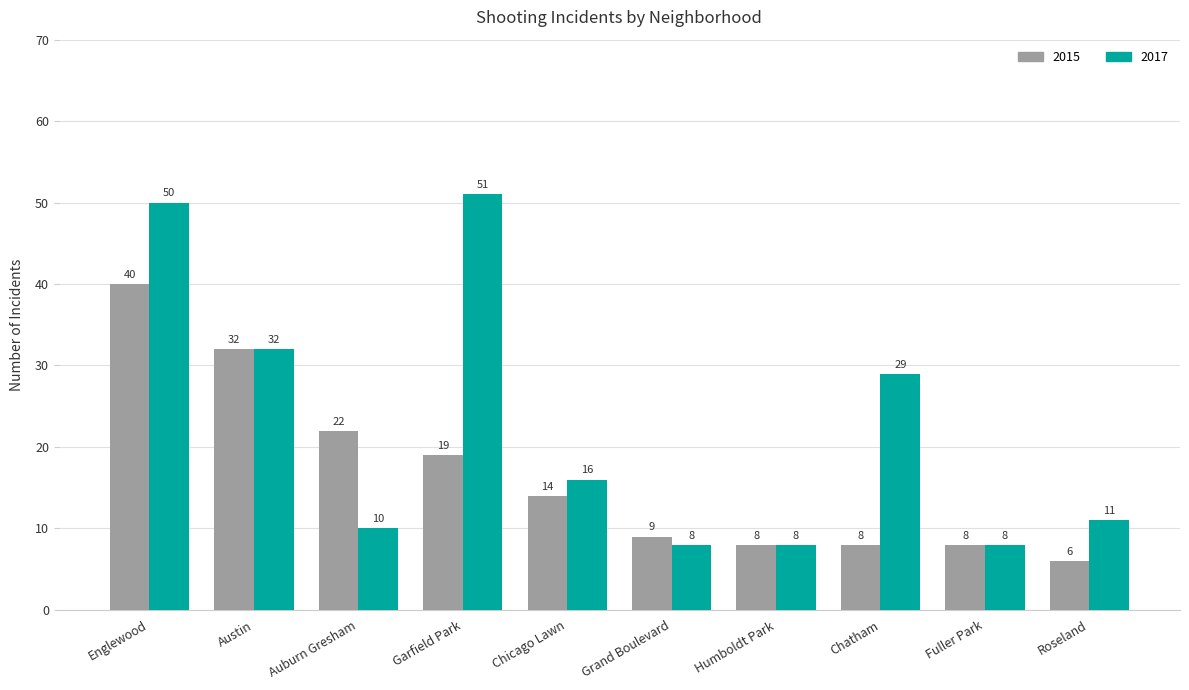

What are all the series names shown in the legend?

2015, 2017